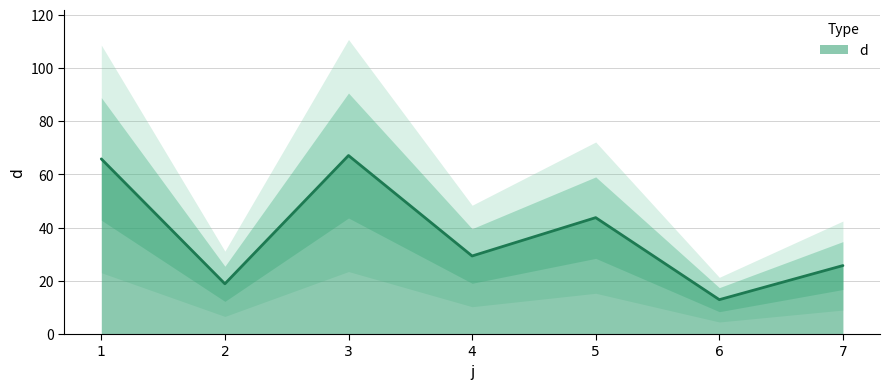

How many lines are shown in the chart?

1